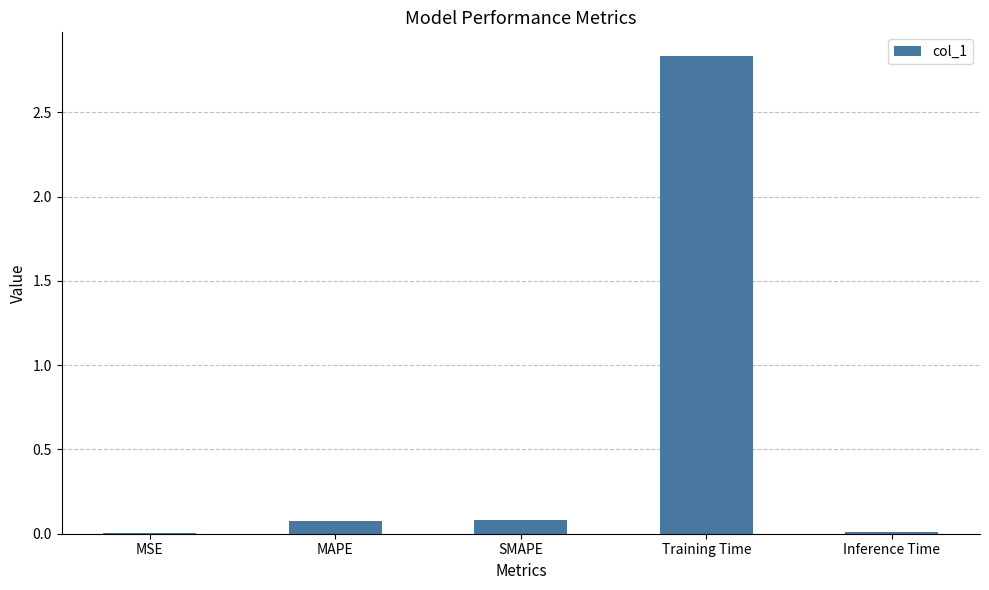

What is the sum of all values?

3.0